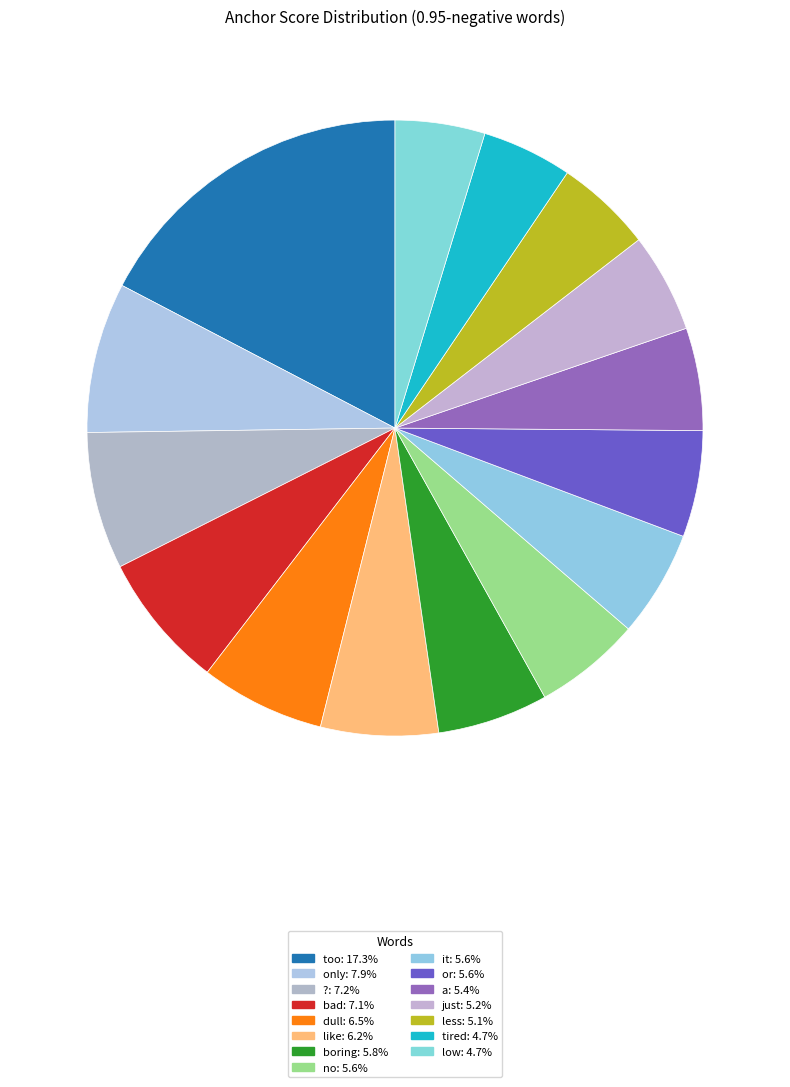

Is the sum of boring and less greater than half?

No